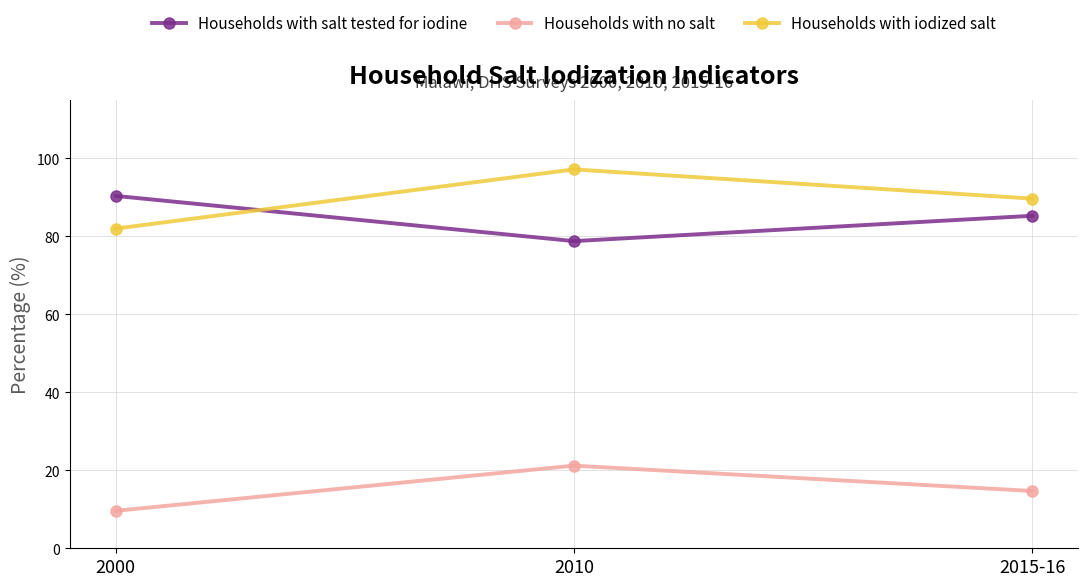

At which label does Households with no salt reach its peak?

2010